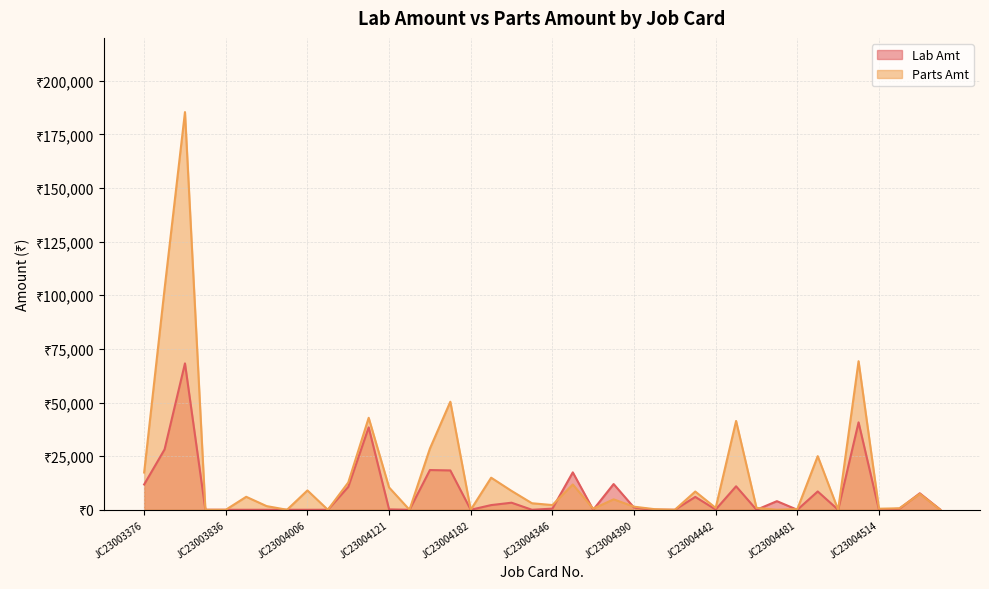

At how many categories does at least one series exceed 172024?

1